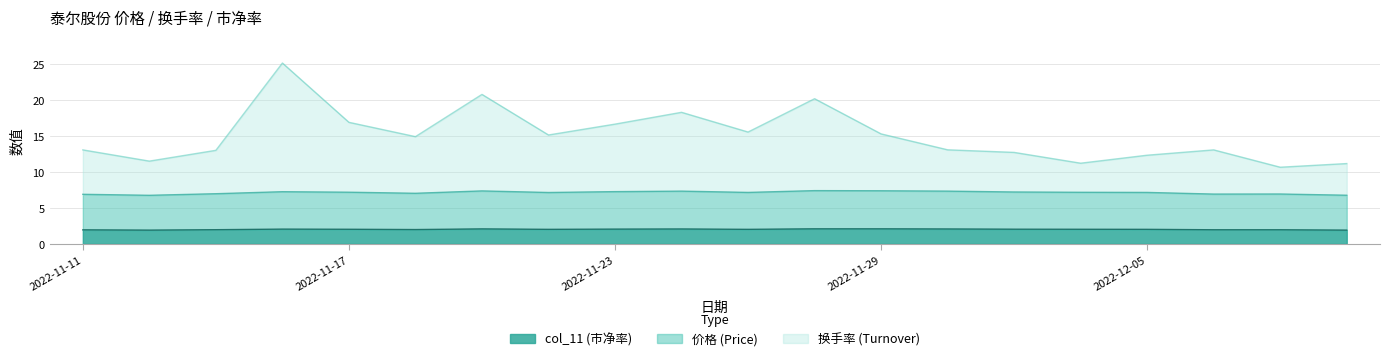

How many data points in 价格 are above 7?

14